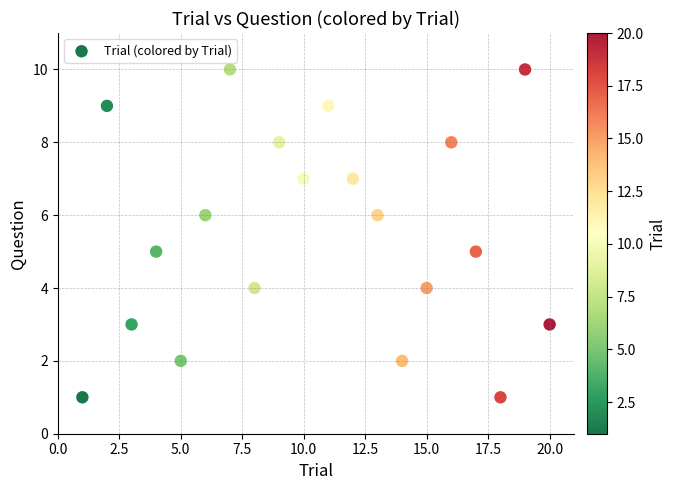

What is the range of Y values (max minus min)?

9